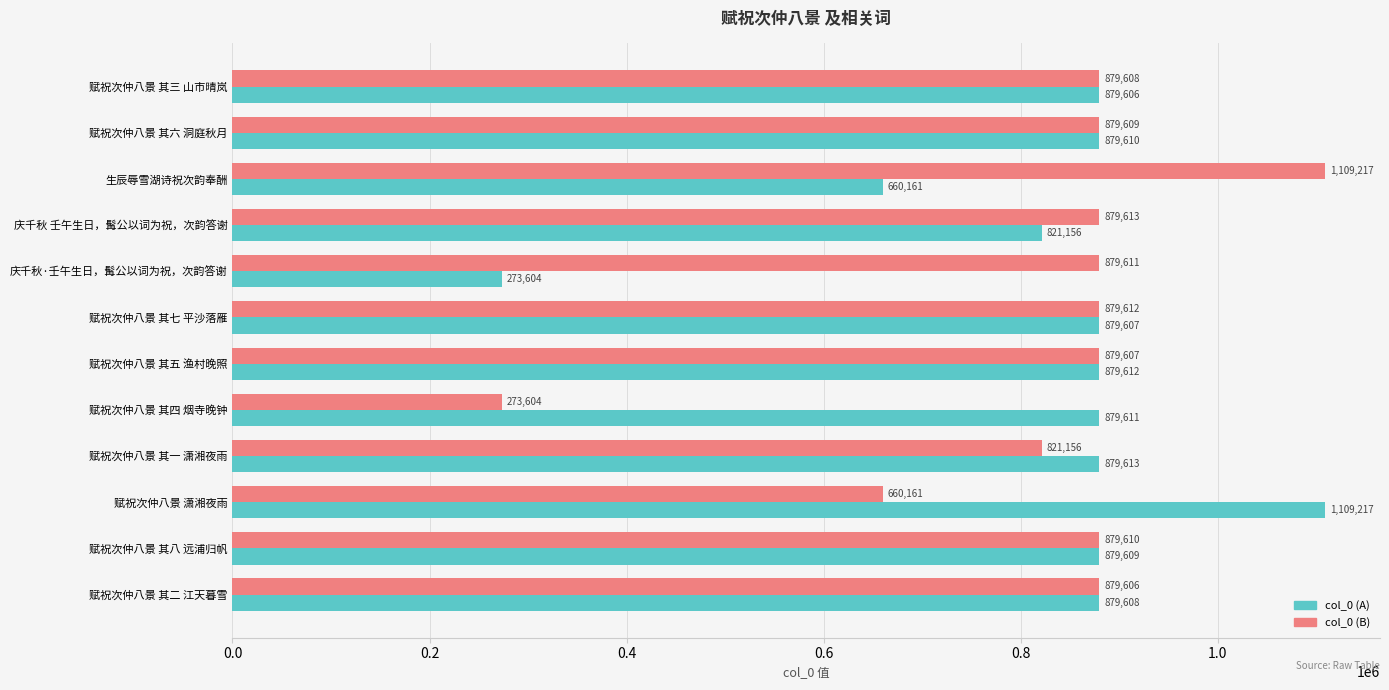

Rank the categories by col_0 (B) value from highest to lowest.

生辰辱雪湖诗祝次韵奉酬, 庆千秋 壬午生日，髯公以词为祝，次韵答谢, 赋祝次仲八景 其七 平沙落雁, 庆千秋·壬午生日，髯公以词为祝，次韵答谢, 赋祝次仲八景 其八 远浦归帆, 赋祝次仲八景 其六 洞庭秋月, 赋祝次仲八景 其三 山市晴岚, 赋祝次仲八景 其五 渔村晚照, 赋祝次仲八景 其二 江天暮雪, 赋祝次仲八景 其一 潇湘夜雨, 赋祝次仲八景 潇湘夜雨, 赋祝次仲八景 其四 烟寺晚钟